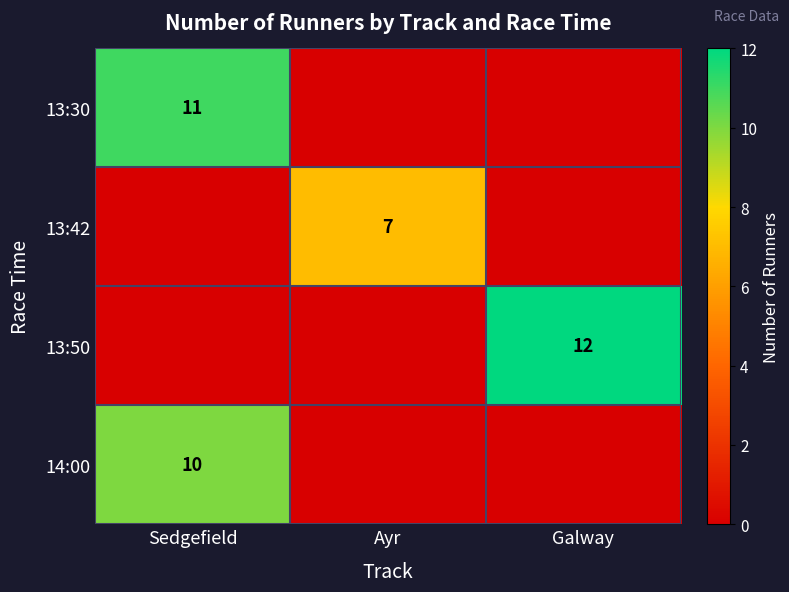

Which series has the largest range (max minus min)?

row_2